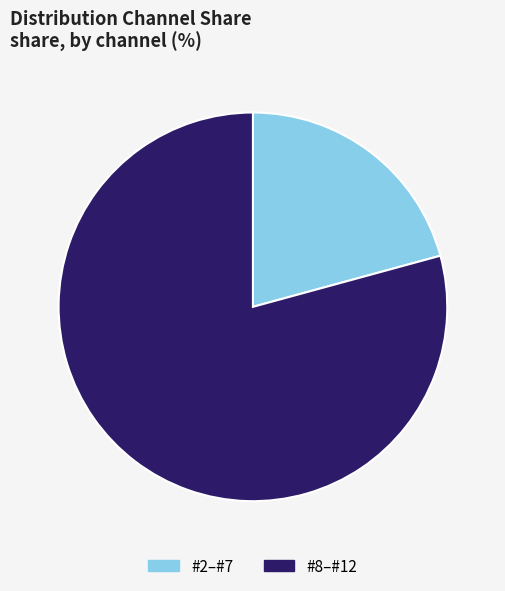

What is the smallest slice in the pie chart?

#2–#7